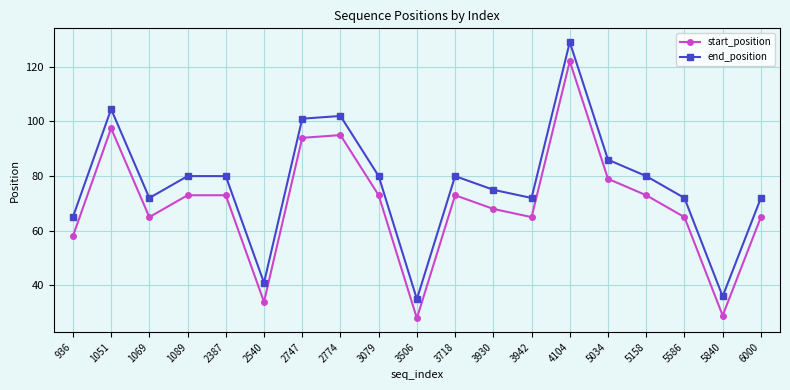

True or false: start_position has a value of 20.5 at 3718.

False